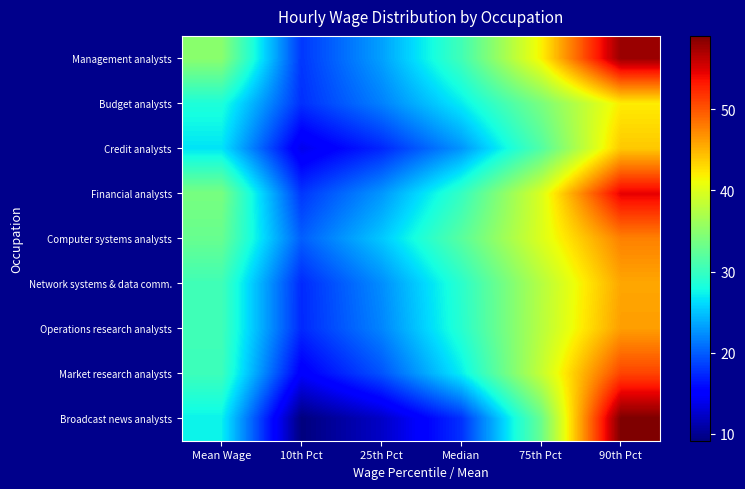

At Mean Wage, list the series in order from largest to smallest.

Management analysts, Financial analysts, Computer systems analysts, Network systems & data comm., Operations research analysts, Market research analysts, Budget analysts, Broadcast news analysts, Credit analysts